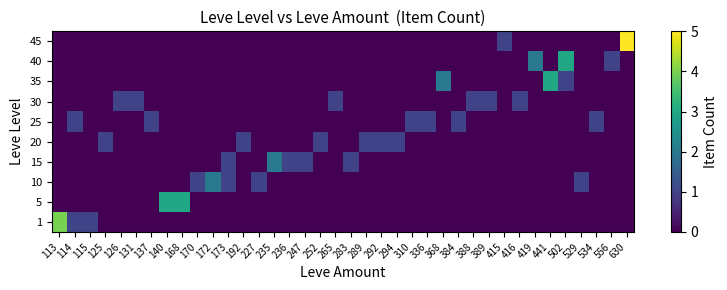

Which has a higher value, 140 or 173?

140